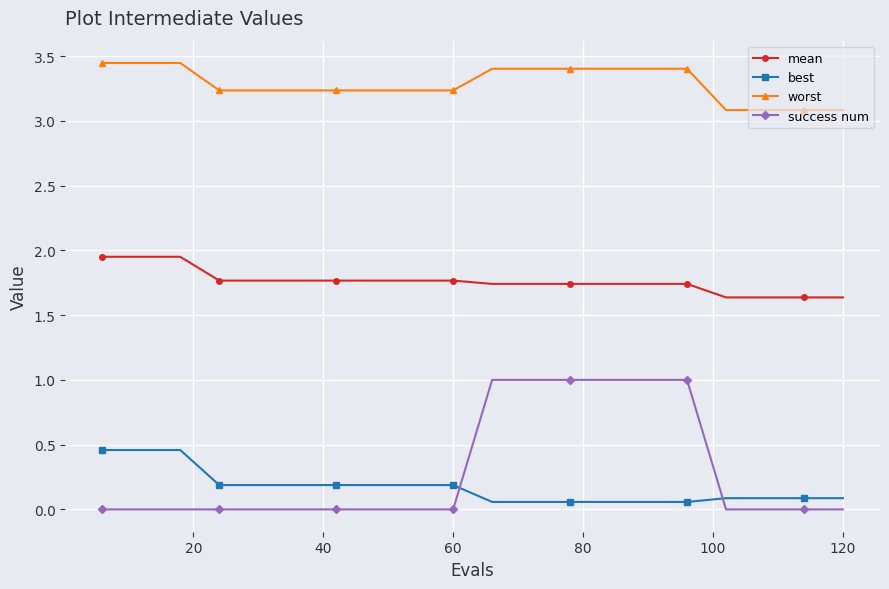

What is the value of the best point at the 10th from the left?

0.2